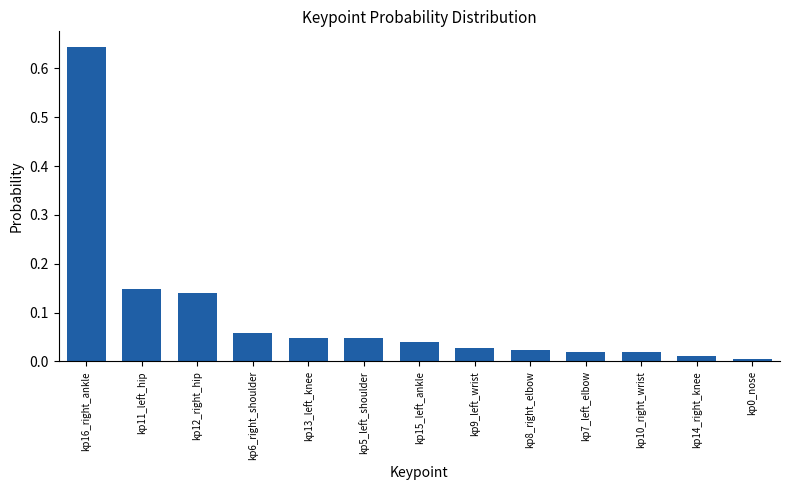

The chart shows a value of 0.0 at kp0_nose. True or false?

True